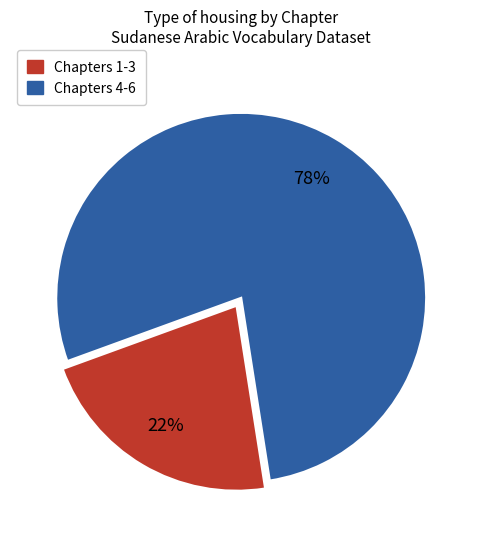

Does any single category account for the majority?

Yes